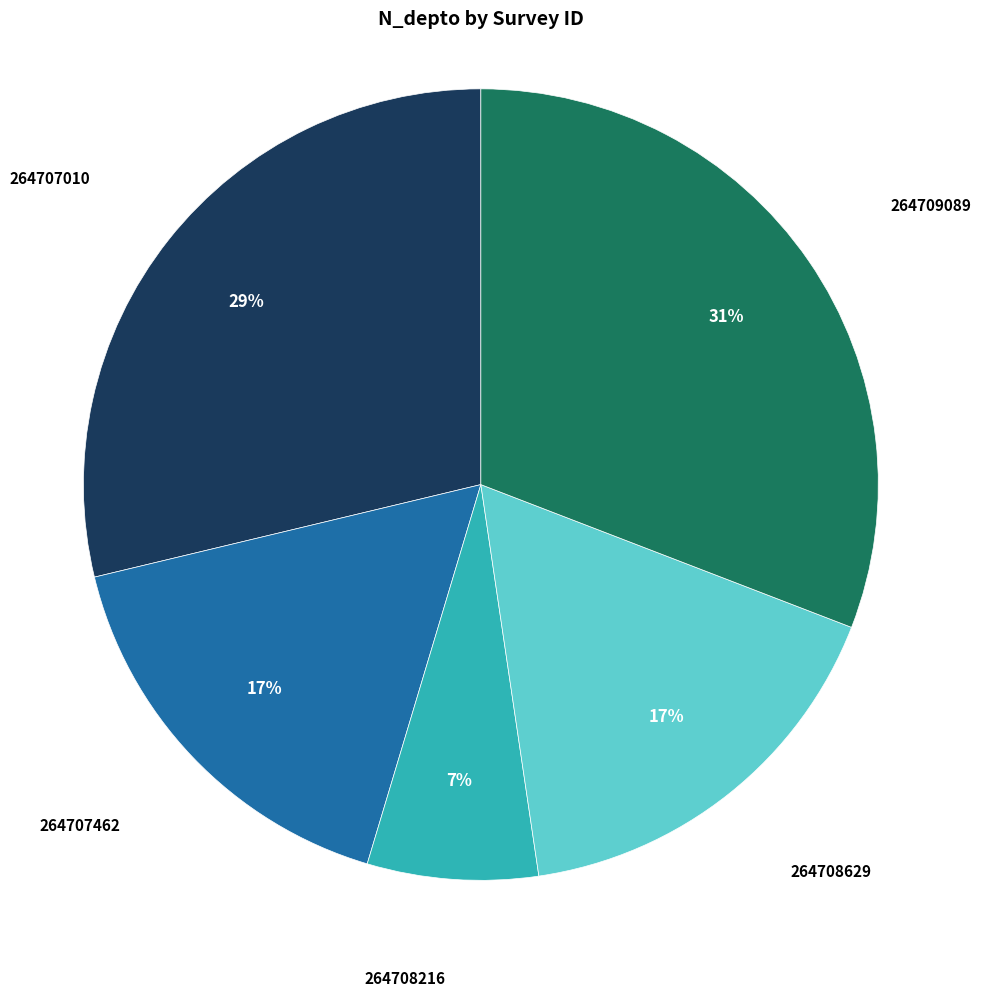

To the nearest percent, what portion does 264708216 represent?

7%